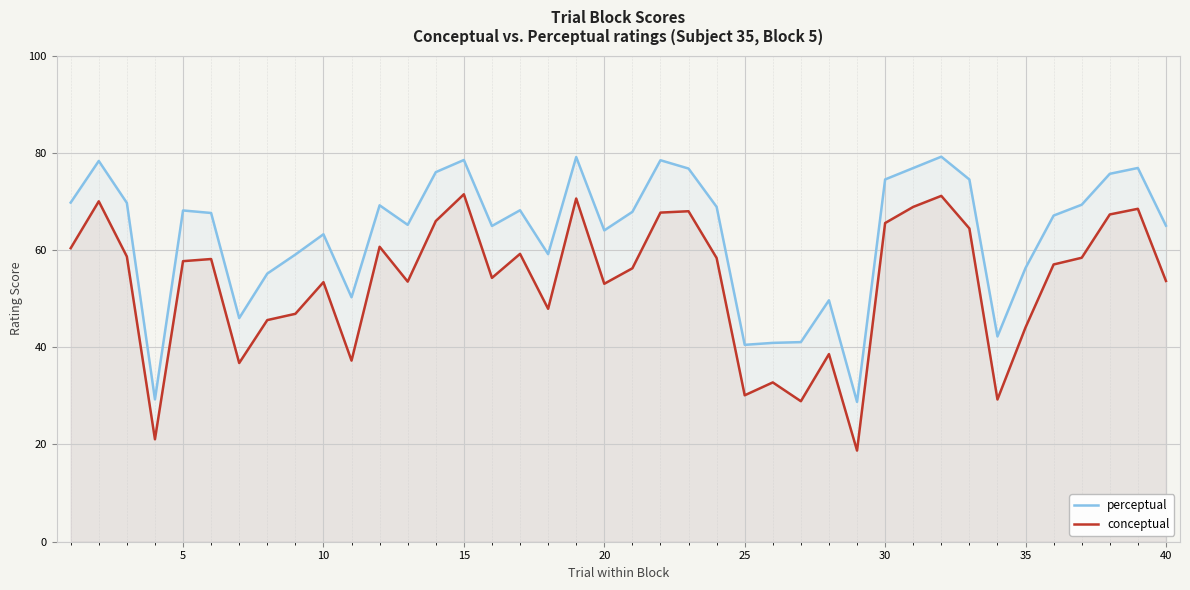

Which series has the largest range (max minus min)?

conceptual